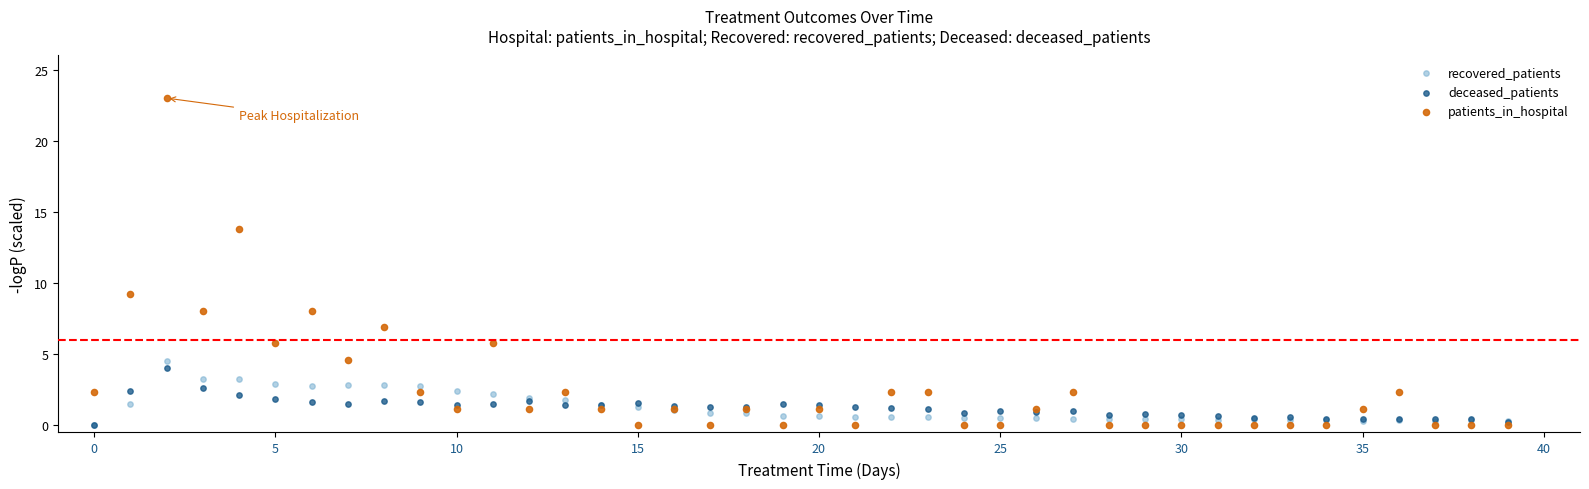

Across all series, what Y value is closest to 11?

9.2